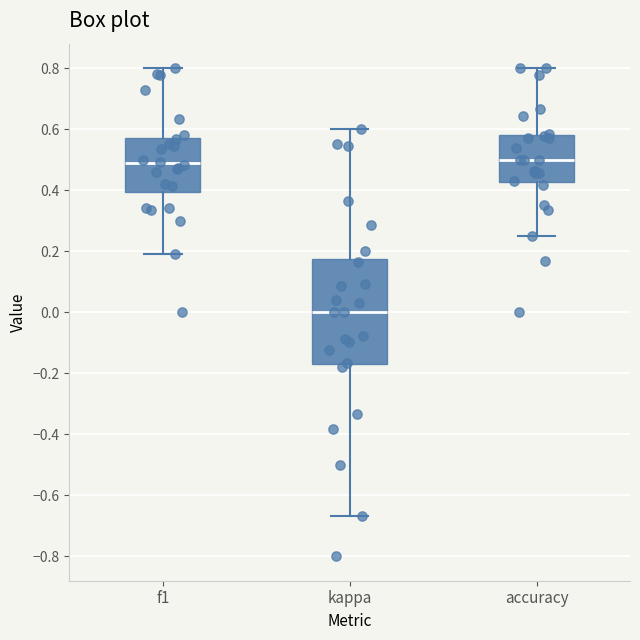

Which box is the tallest, from its lower edge to its upper edge?

kappa